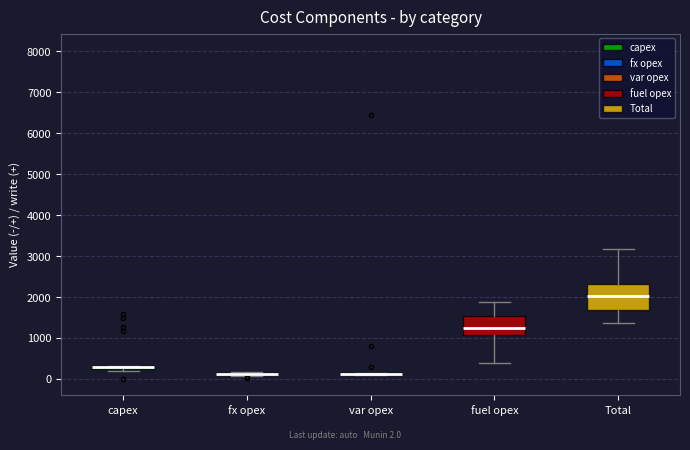

Where is the lower edge of the box for capex on the y-axis? The values are not printed on the chart, so give them approximately, as read against the axis.

200